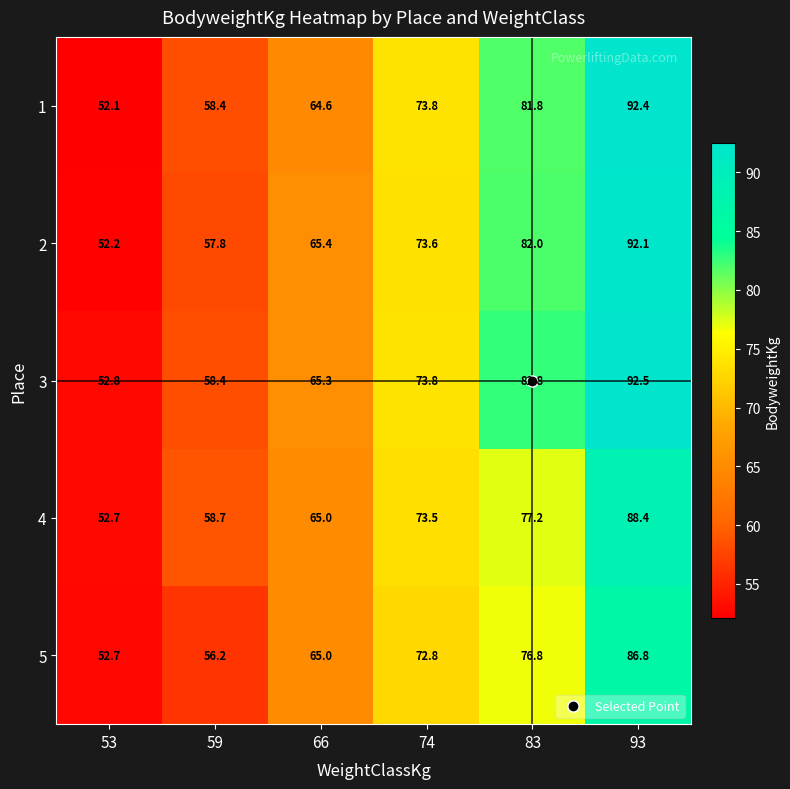

At which category does the chart reach its minimum across all series?

53